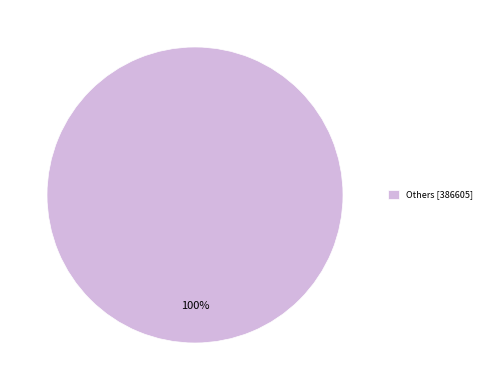

How many slices are in this pie chart?

1